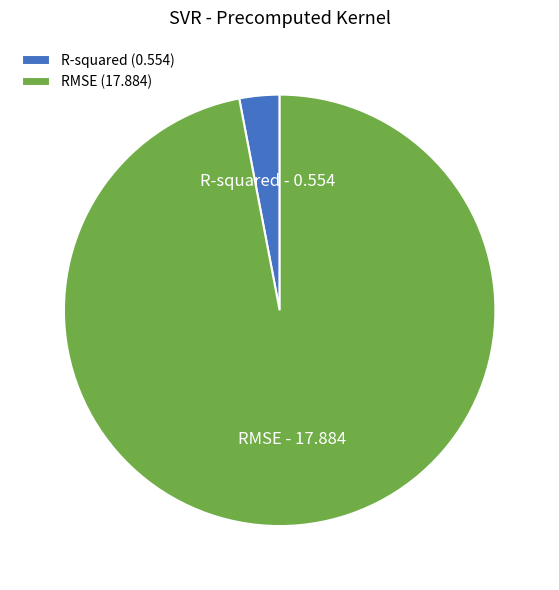

Do RMSE and R-squared together represent more than half of the pie?

Yes